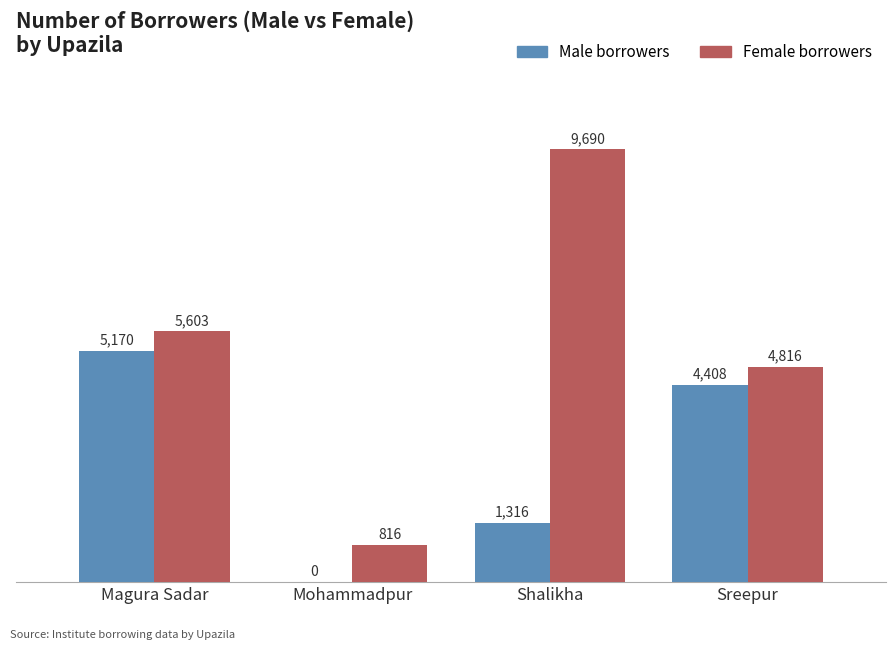

What is the sum of the Female borrowers values at Magura Sadar and Mohammadpur?

6419